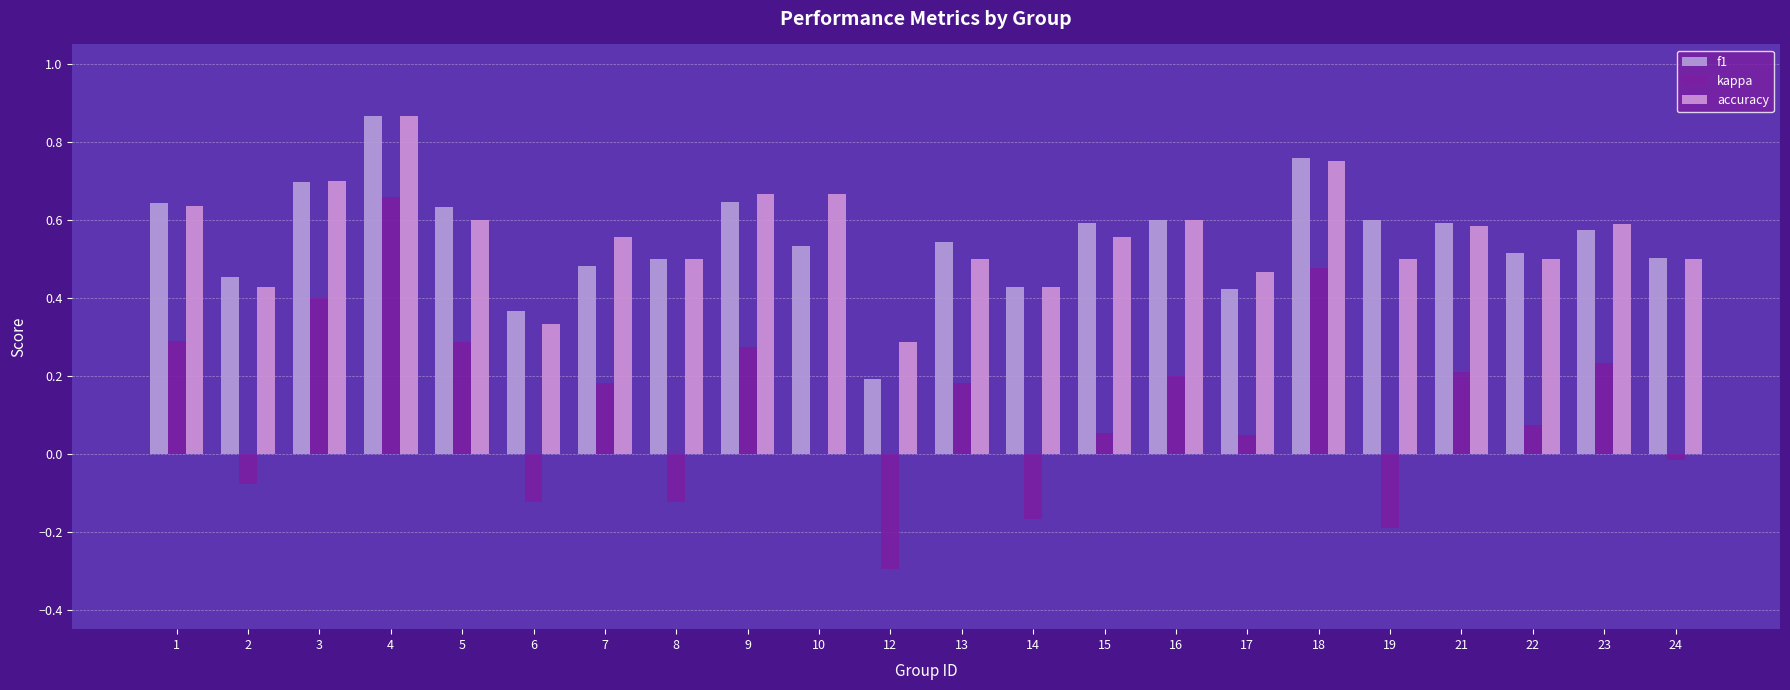

Rank the series at 14 from highest to lowest value.

f1, accuracy, kappa